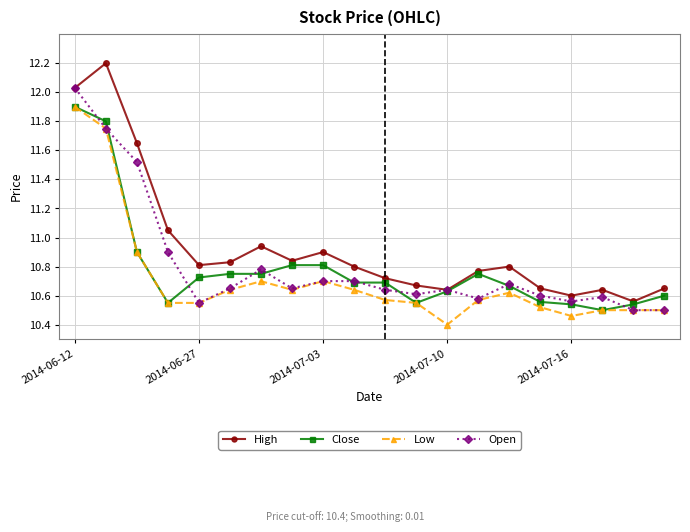

How many categories are shown in the chart?

20